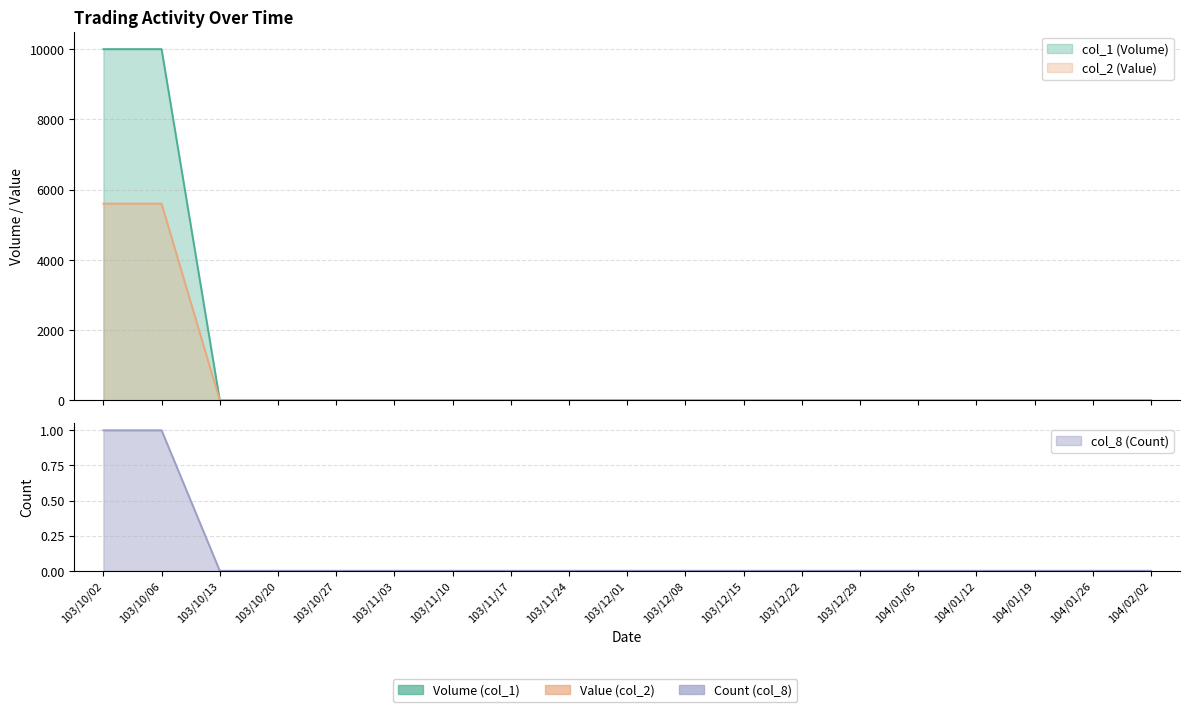

The col_1 (Volume) series shows 0 at 104/01/12. True or false?

True